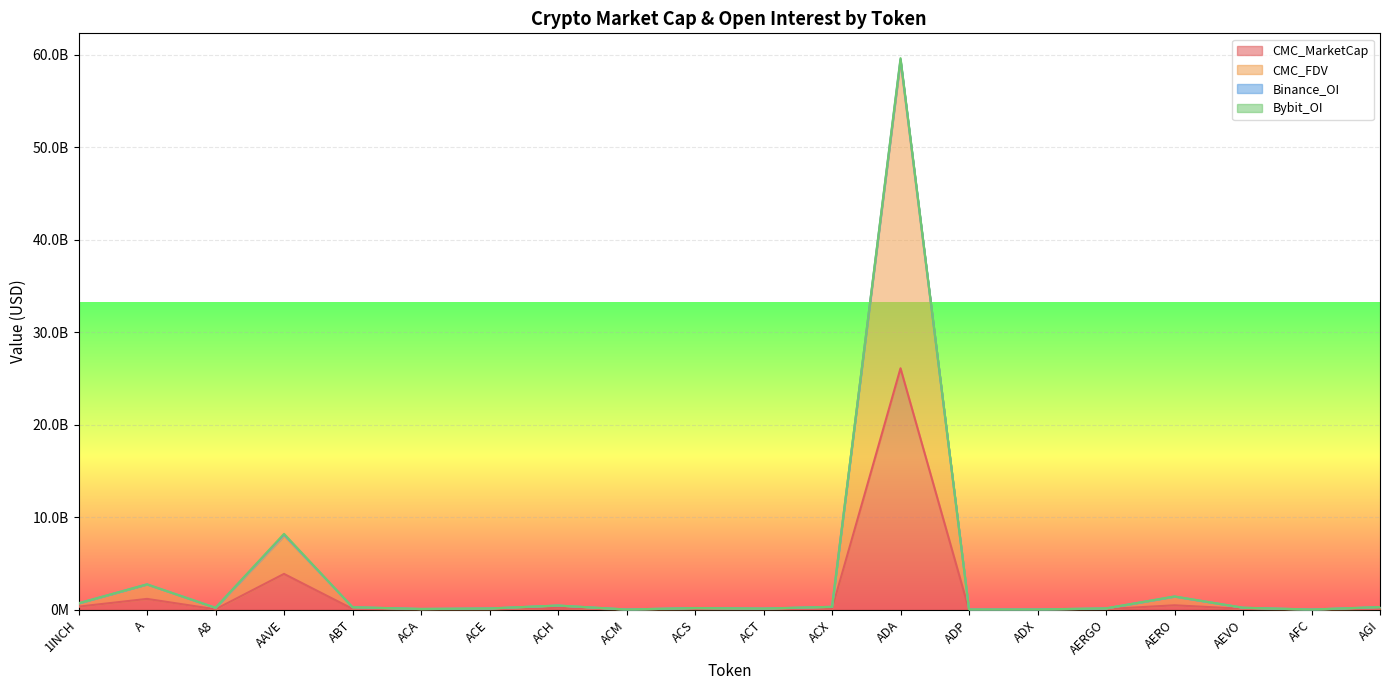

What is the minimum value shown in the chart?

3563033